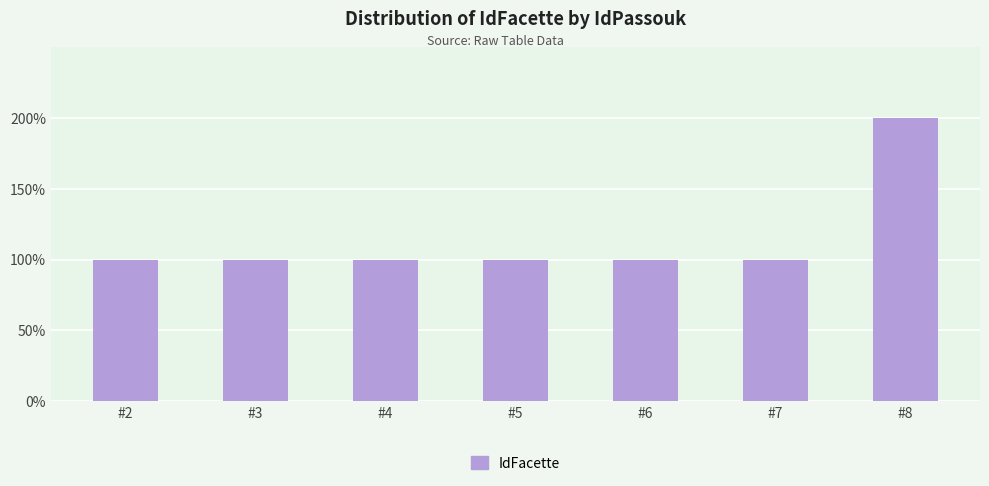

What is the smallest value displayed?

1